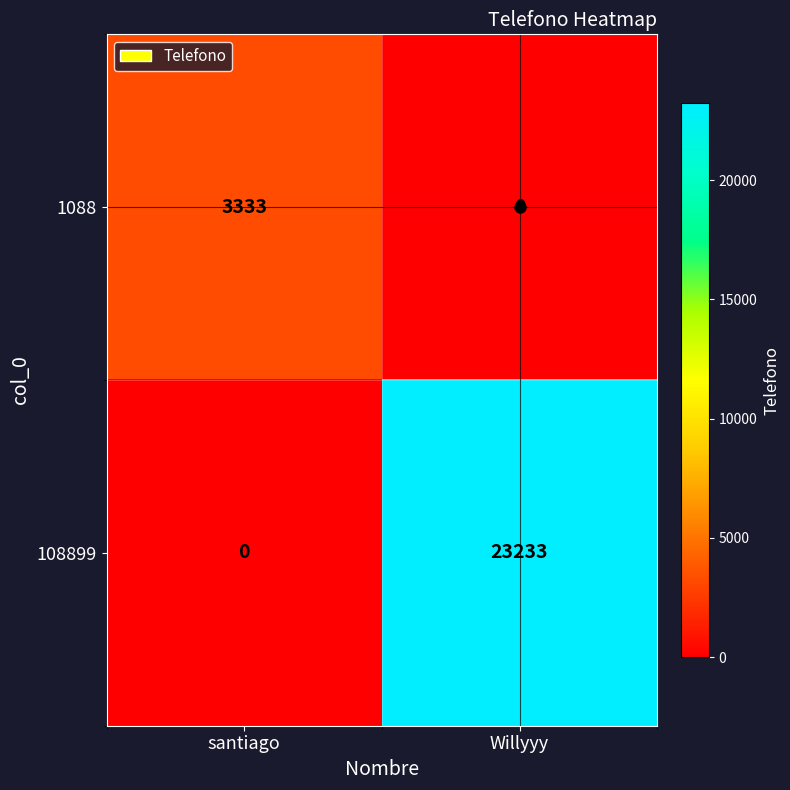

Which series has the largest total across all categories?

108899